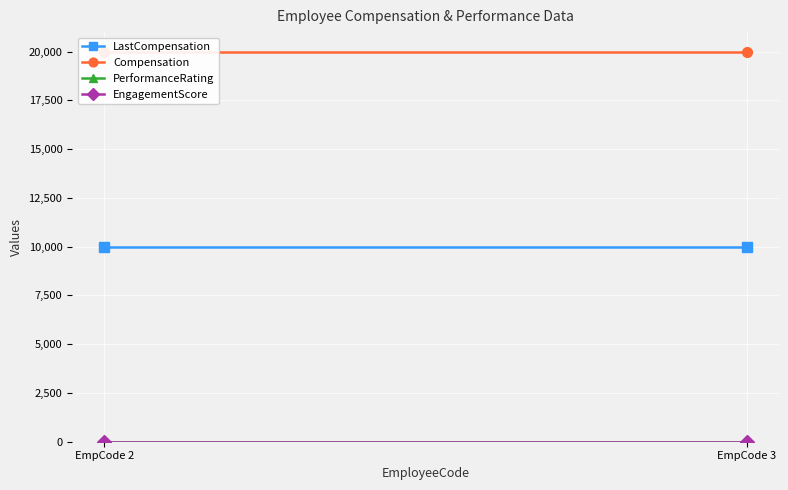

True or false: EngagementScore has a value of 3.4 at EmpCode 3.

False